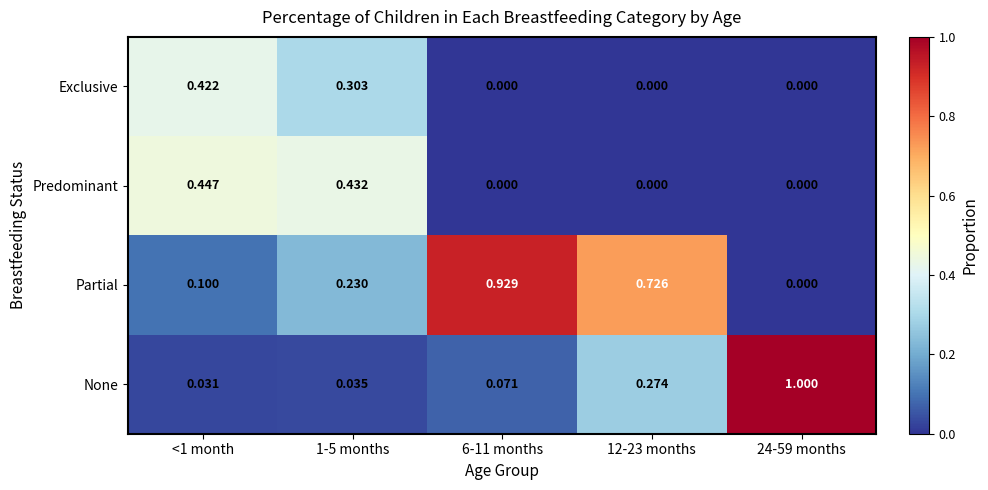

Between 1-5 months and 6-11 months, which series saw the biggest shift?

Partial